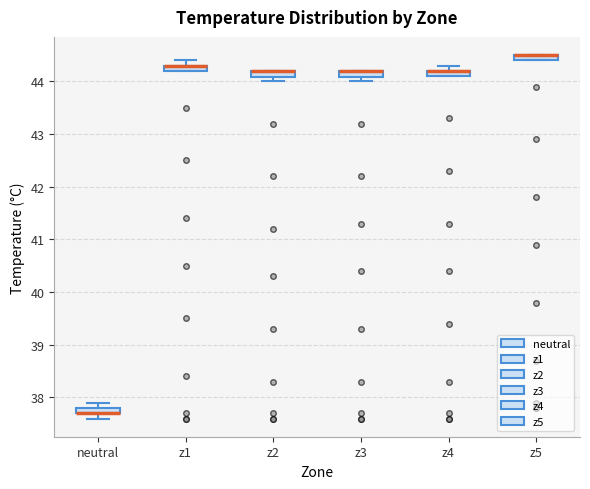

Where is the upper edge of the box for z4 on the y-axis? The values are not printed on the chart, so give them approximately, as read against the axis.

44.2